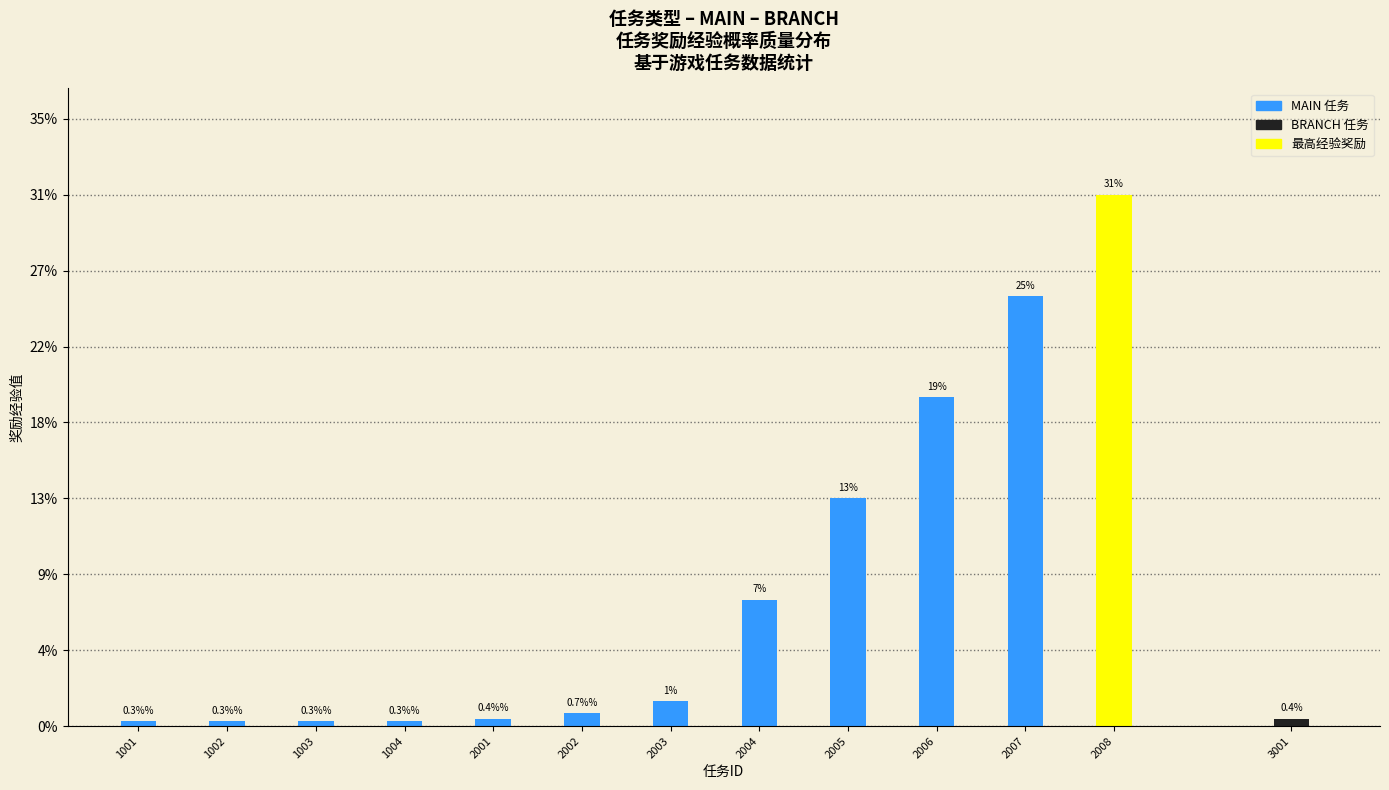

What is the change in value from 2004 to 2005?

+5.9